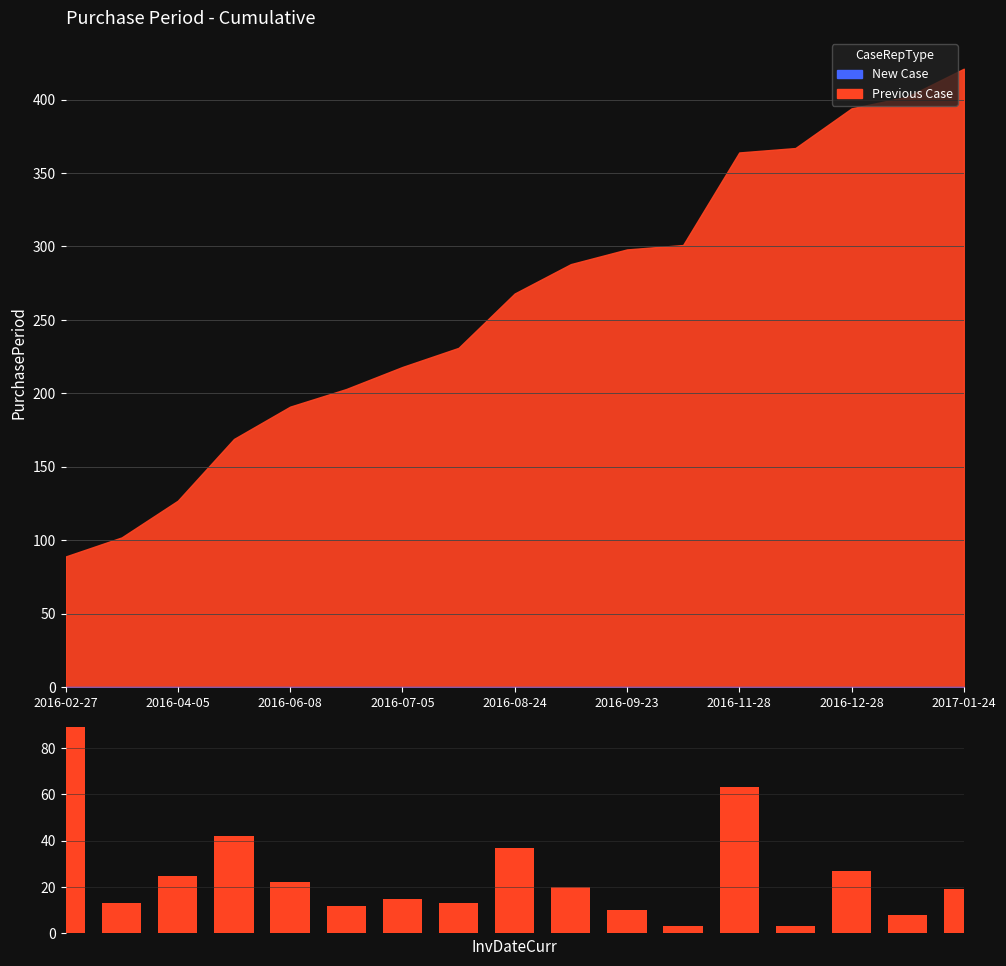

What is the difference between the values at 15 and 10?

2